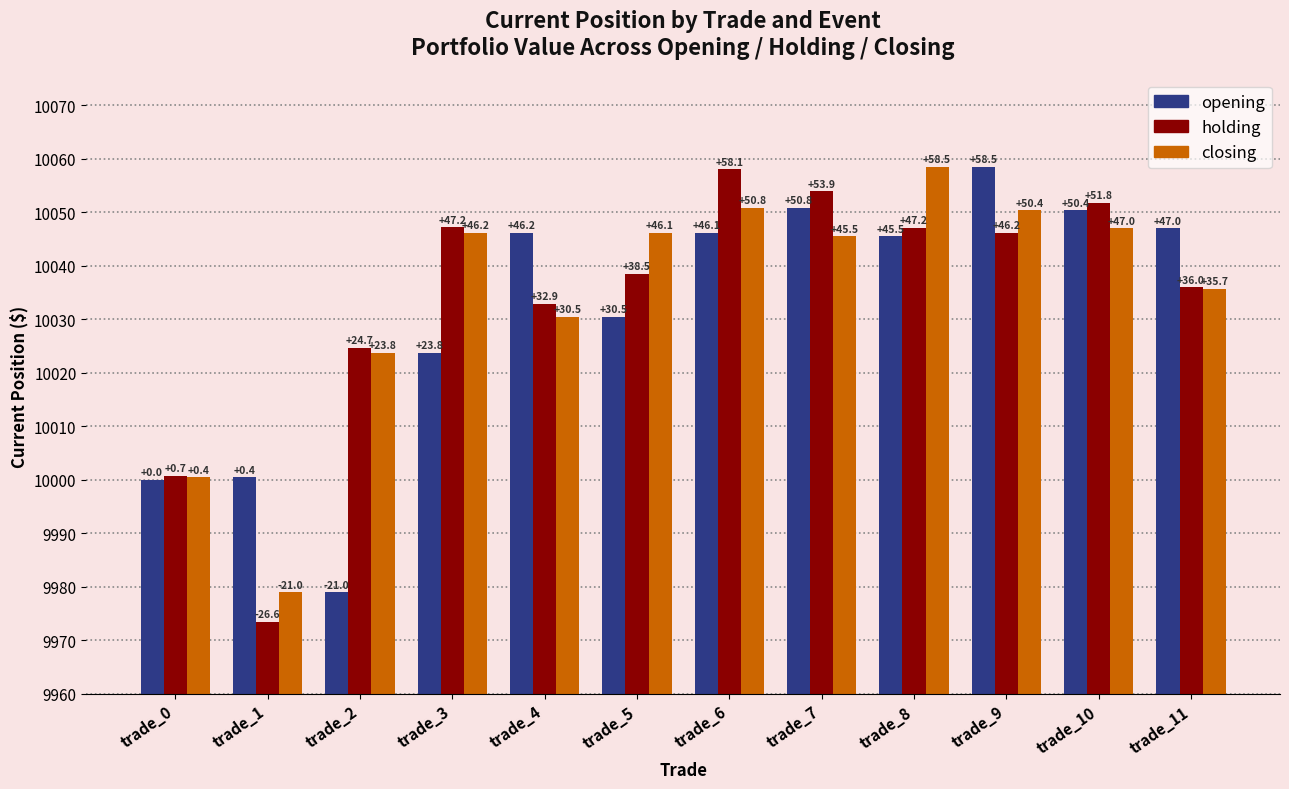

What are all the series names shown in the legend?

opening, holding, closing